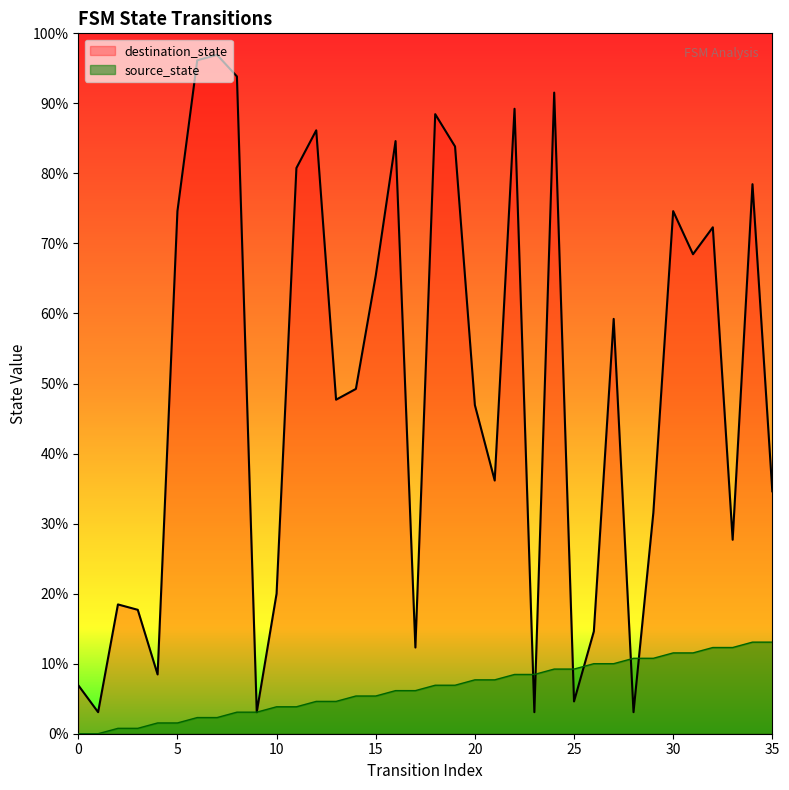

Which series has the largest total across all categories?

destination_state